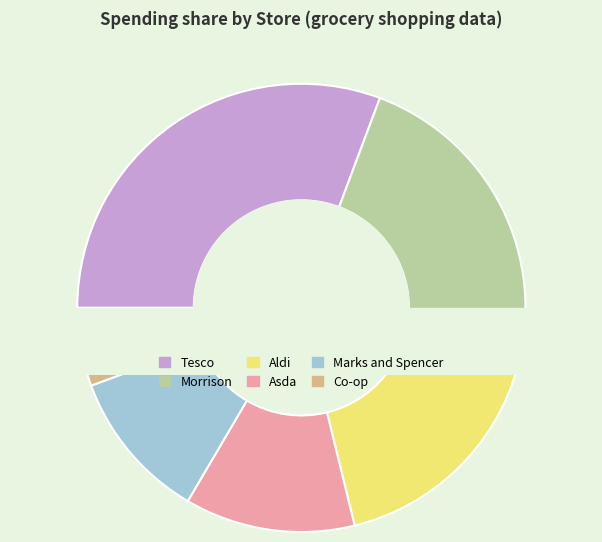

Is the sum of Tesco and Co-op greater than half?

No